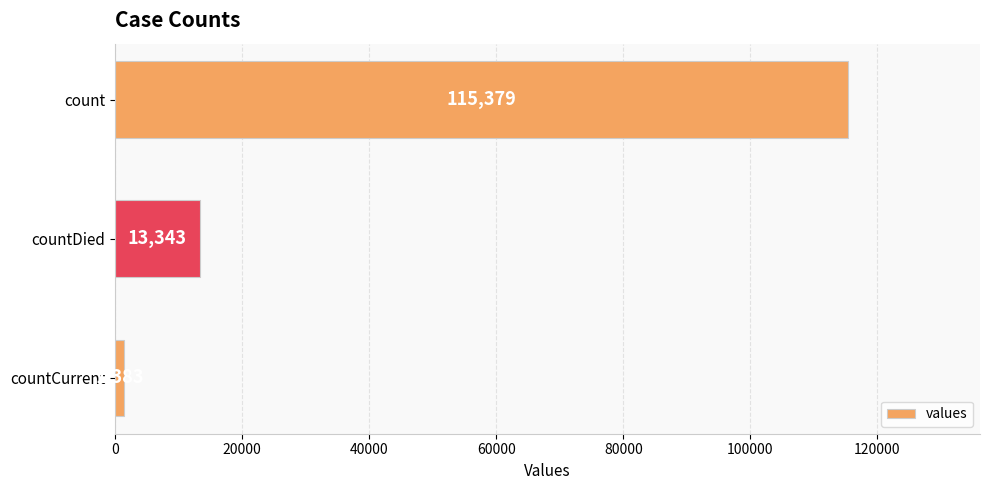

Reading top to bottom, what are all the values shown in this chart?

115379	13343	1383